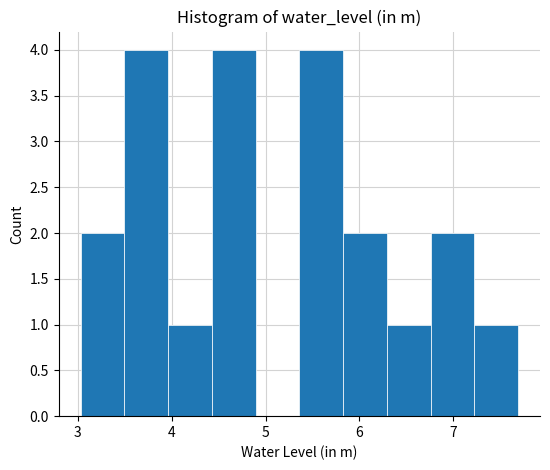

Reading left to right, list every bar in this chart as the range it spans on the x-axis followed by its height. Neither the bar edges nor the heights are printed on the chart, so give them approximately, as read against the axes.

3.0 to 3.5: 2
3.5 to 4.0: 4
4.0 to 4.4: 1
4.4 to 4.9: 4
4.9 to 5.4: 0
5.4 to 5.8: 4
5.8 to 6.3: 2
6.3 to 6.8: 1
6.8 to 7.2: 2
7.2 to 7.7: 1